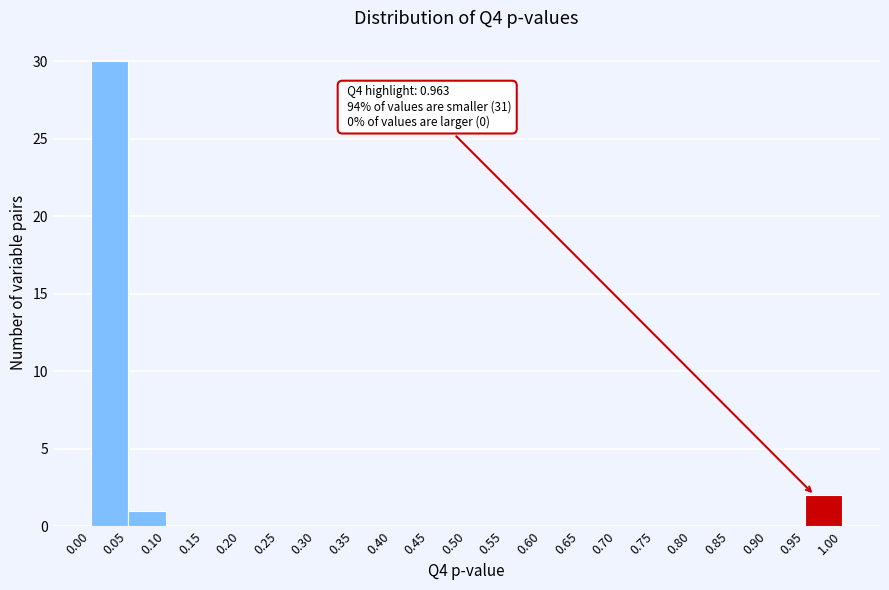

Which range on the x-axis has the tallest bar?

0.00 to 0.05